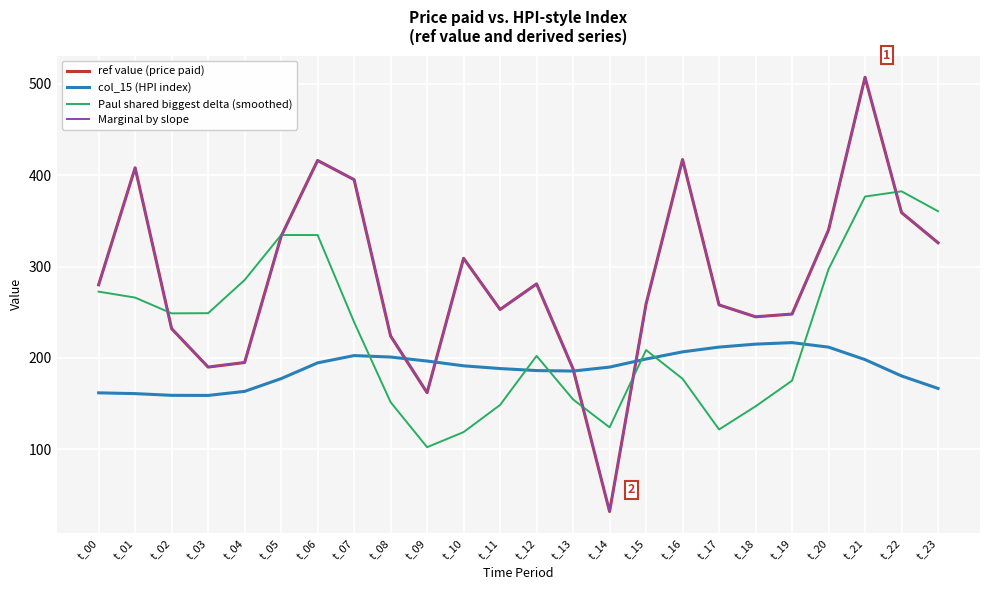

Where is ref value (price paid) nearest to the value 269?

t_15